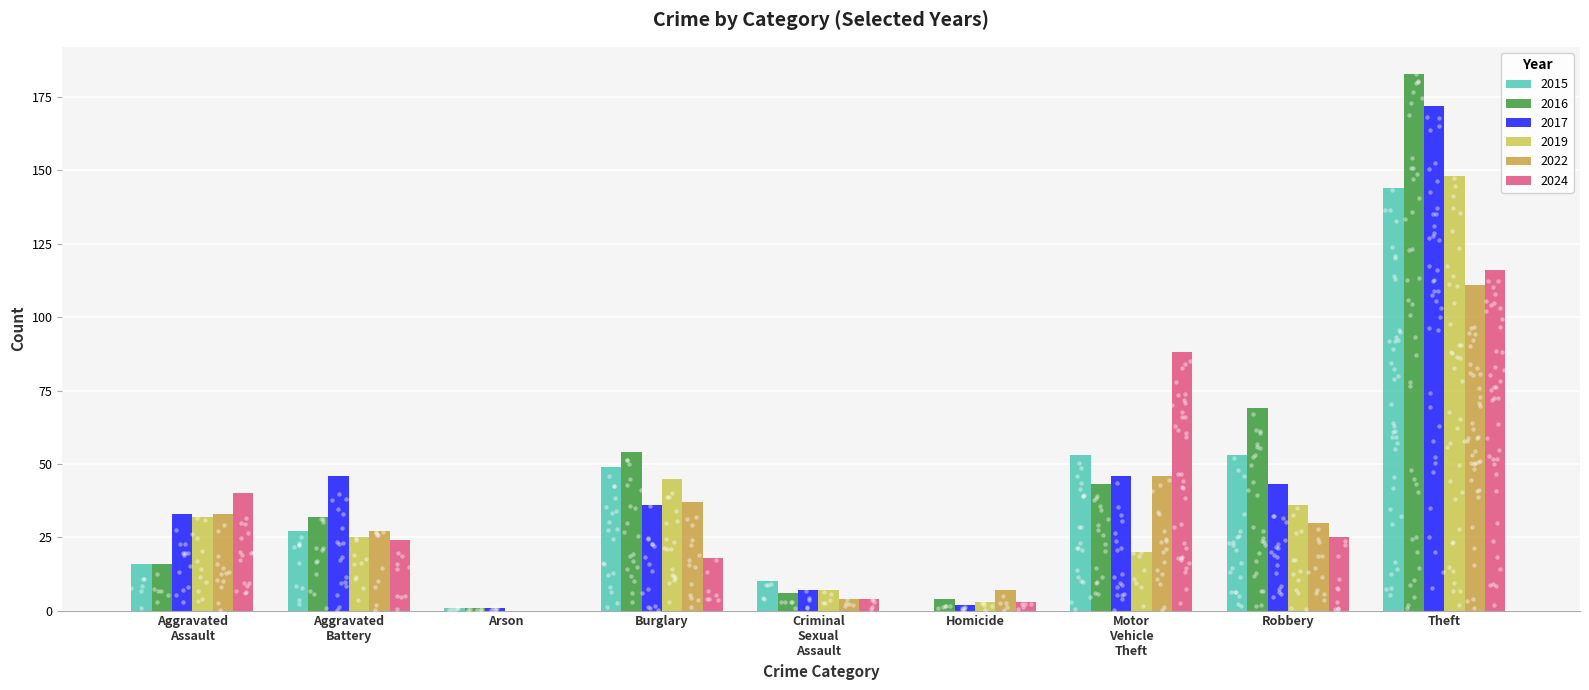

What are all the series names shown in the legend?

2015, 2016, 2017, 2019, 2022, 2024